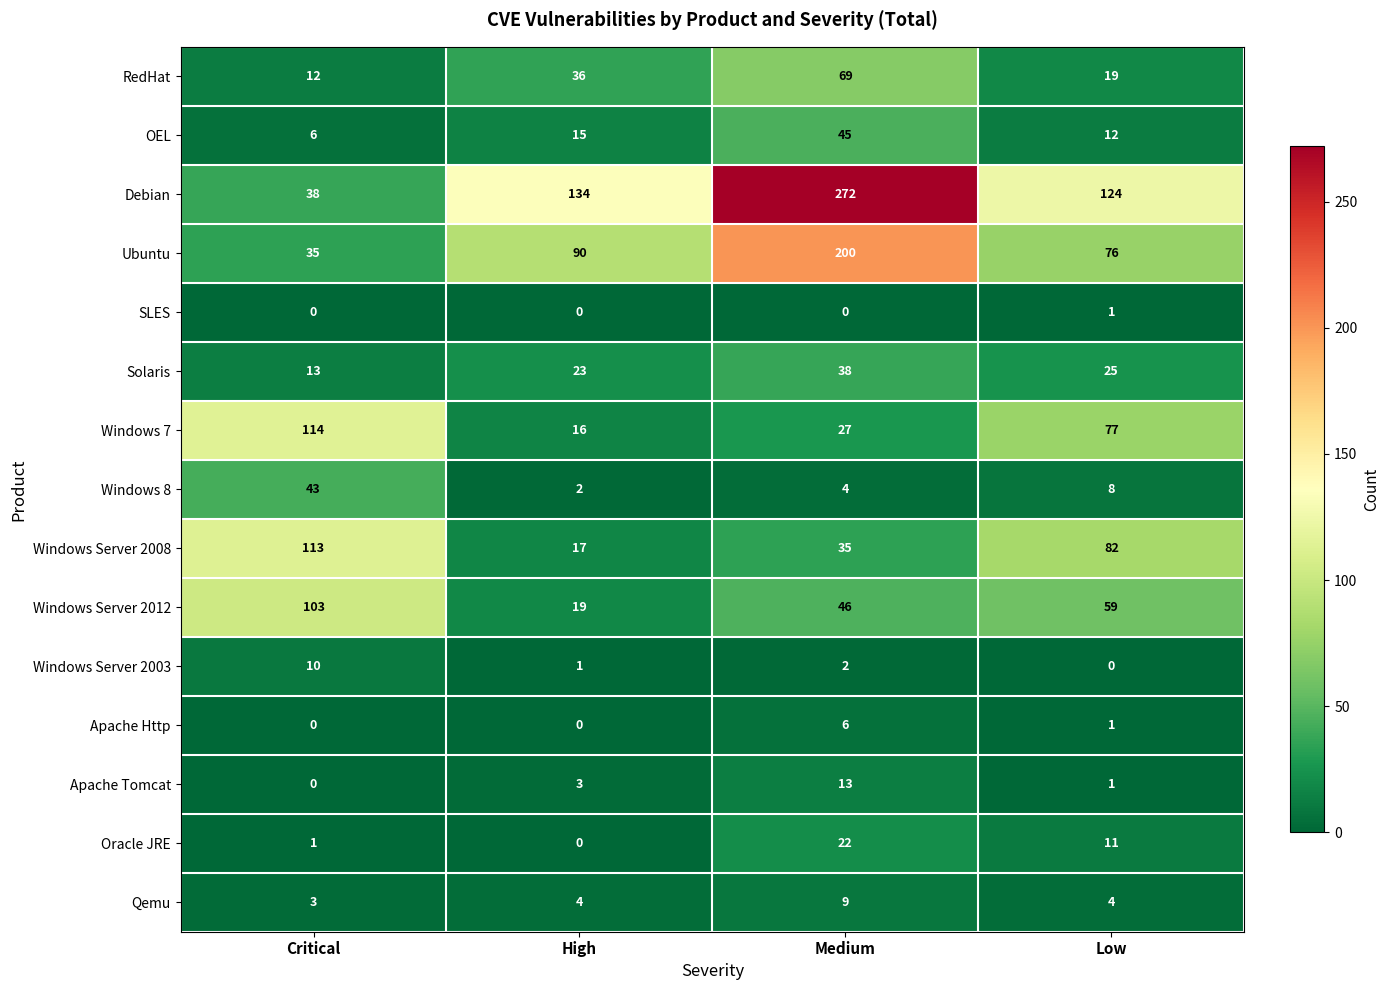

Which series has the largest total across all categories?

Debian